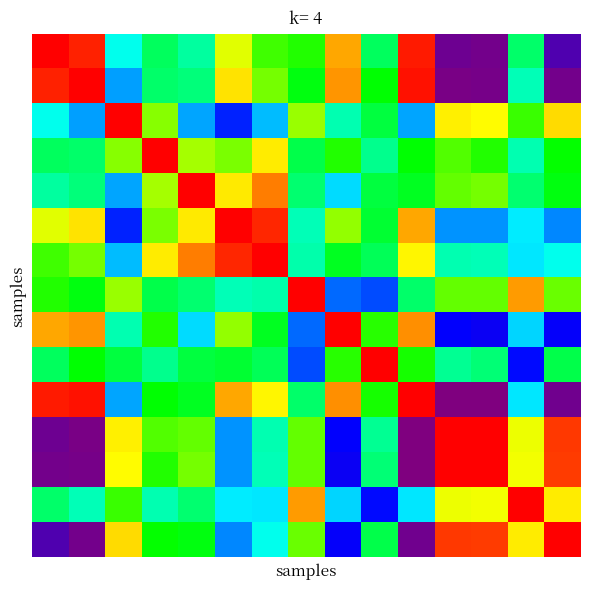

How many data points does each series have?

15